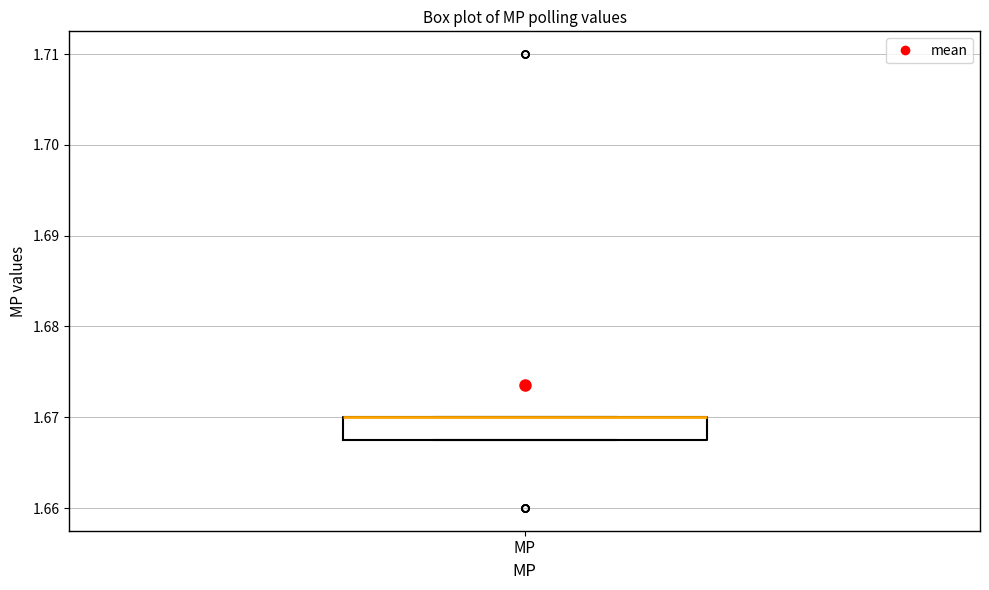

Transcribe this box plot: give where the median line is, the range the box spans, and where the two whiskers end, as read against the y-axis. The values are not printed on the chart, so give them approximately, as read against the axis.

median 1.670 (drawn on the box's upper edge), box 1.668 to 1.670, whiskers 1.668 to 1.670